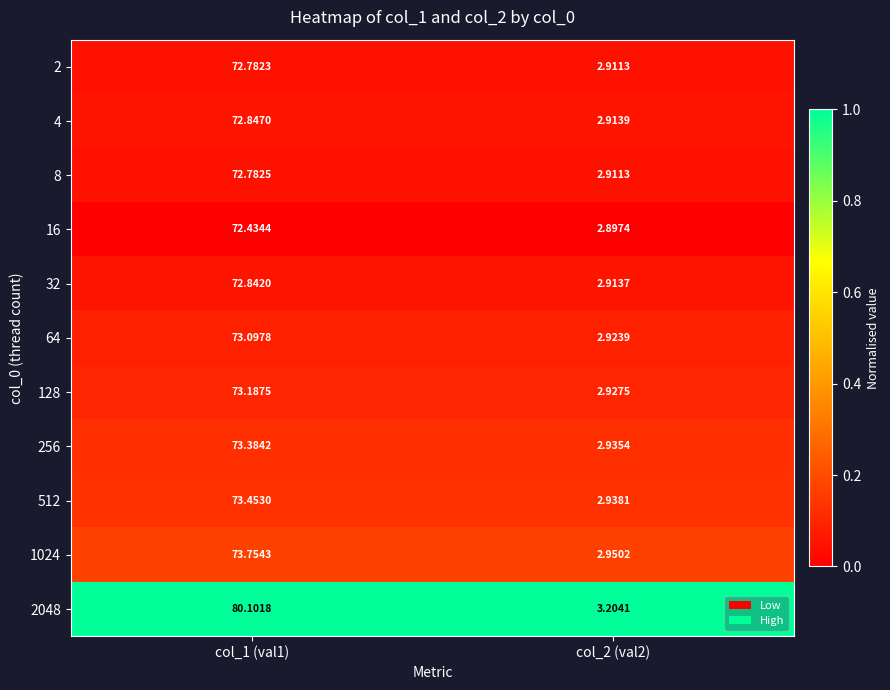

Is the value of 16 at col_1 (val1) greater than the value of 512 at col_1 (val1)?

No